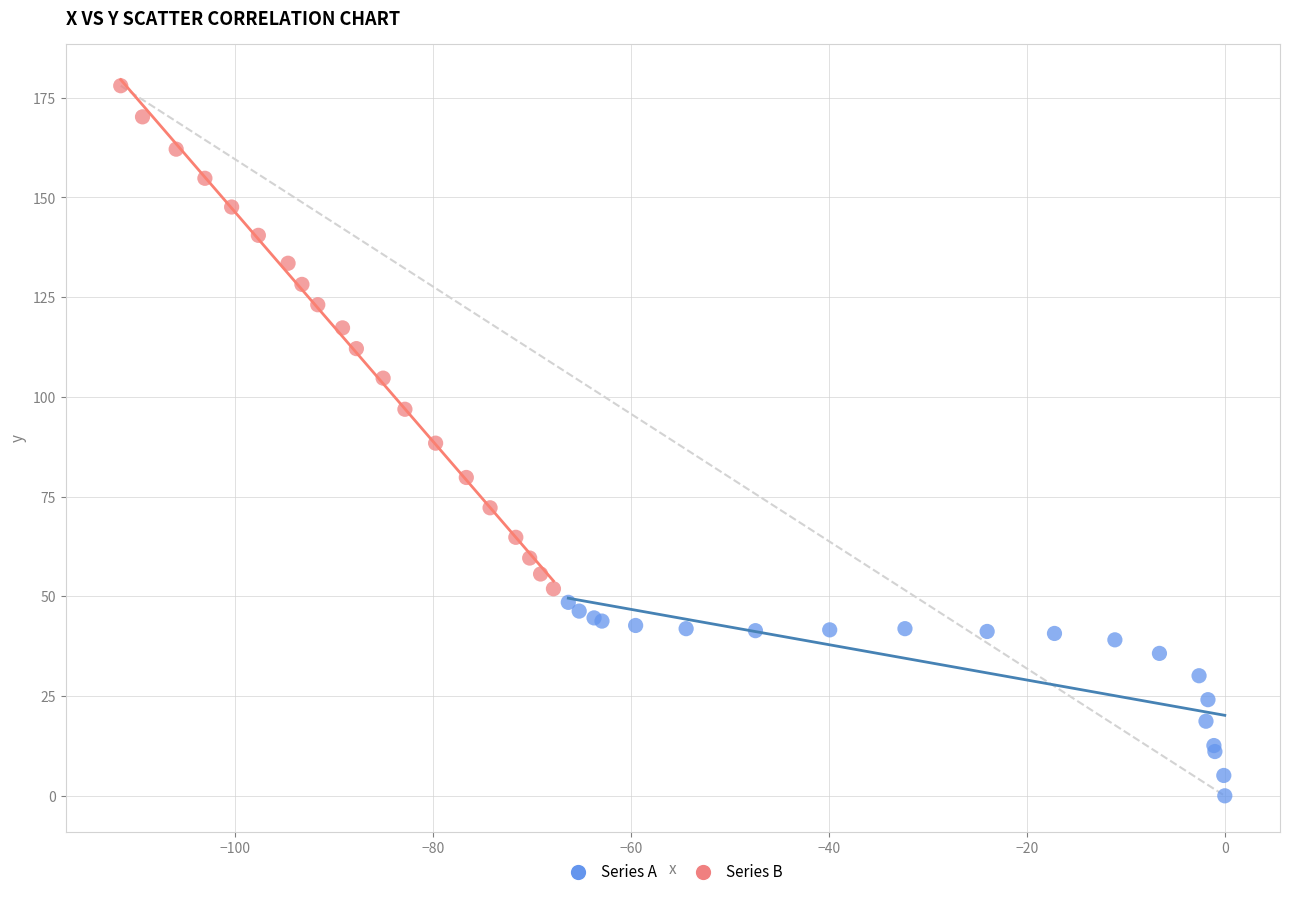

Which series reaches the maximum Y coordinate?

Series B